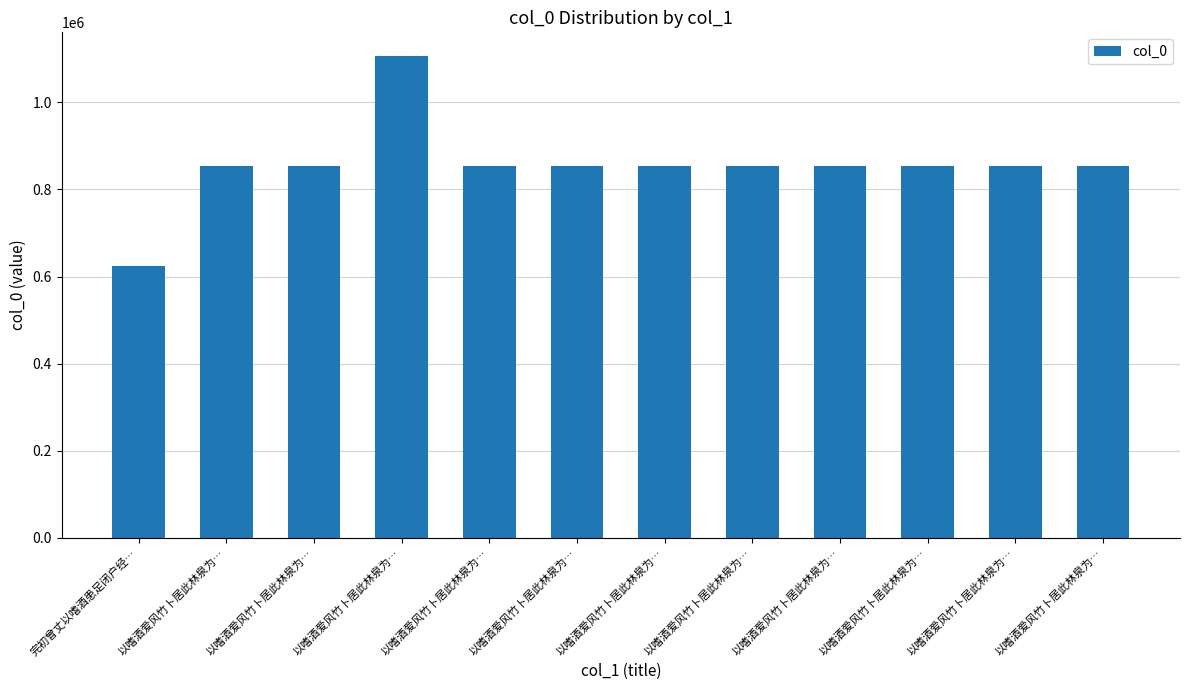

Reading left to right, transcribe all the data shown in this chart.

完初曾丈以嗜酒患足闭户经…=623823	以嗜酒爱风竹卜居此林泉为…=852880	以嗜酒爱风竹卜居此林泉为…=853903	以嗜酒爱风竹卜居此林泉为…=1105315	以嗜酒爱风竹卜居此林泉为…=853899	以嗜酒爱风竹卜居此林泉为…=853901	以嗜酒爱风竹卜居此林泉为…=853900	以嗜酒爱风竹卜居此林泉为…=853904	以嗜酒爱风竹卜居此林泉为…=853906	以嗜酒爱风竹卜居此林泉为…=853902	以嗜酒爱风竹卜居此林泉为…=852879	以嗜酒爱风竹卜居此林泉为…=853905